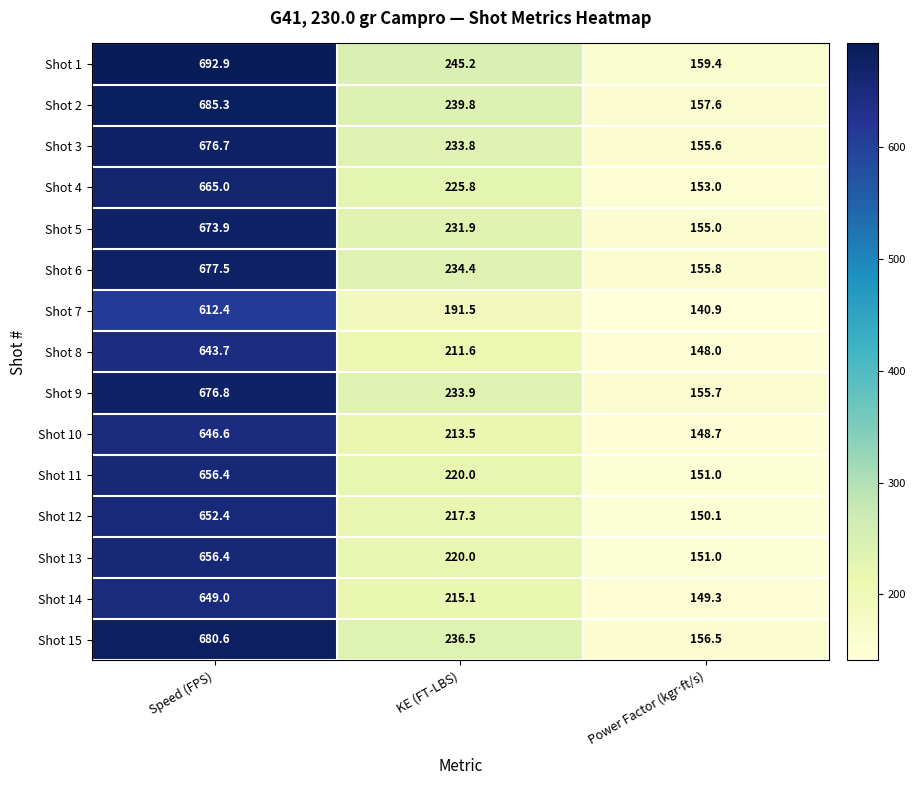

True or false: Shot 11 has a value of 656.4 at Speed (FPS).

True